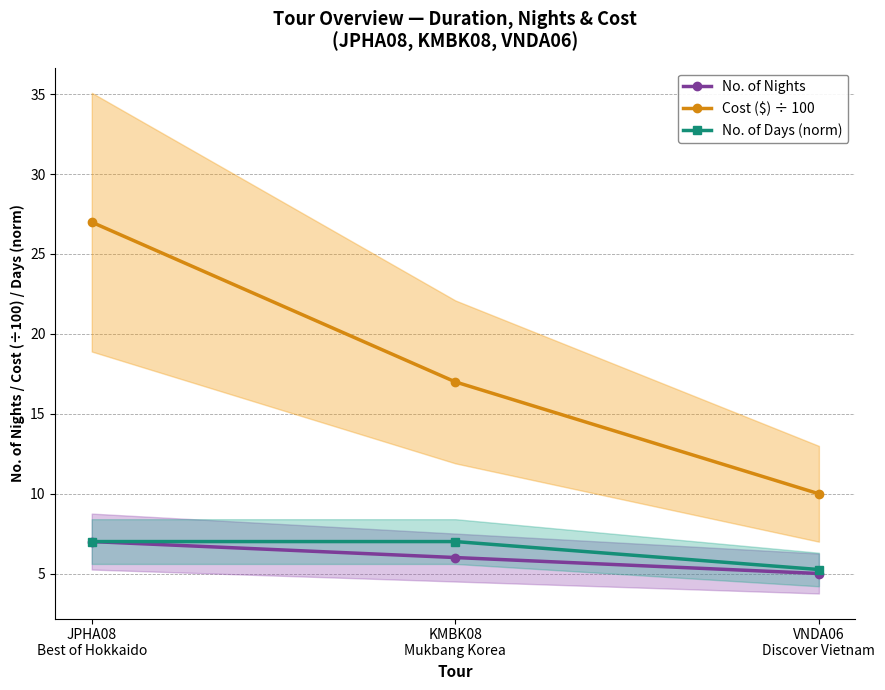

Is the value of No. of Nights at KMBK08
Mukbang Korea greater than the value of Cost ($) ÷ 100 at KMBK08
Mukbang Korea?

No